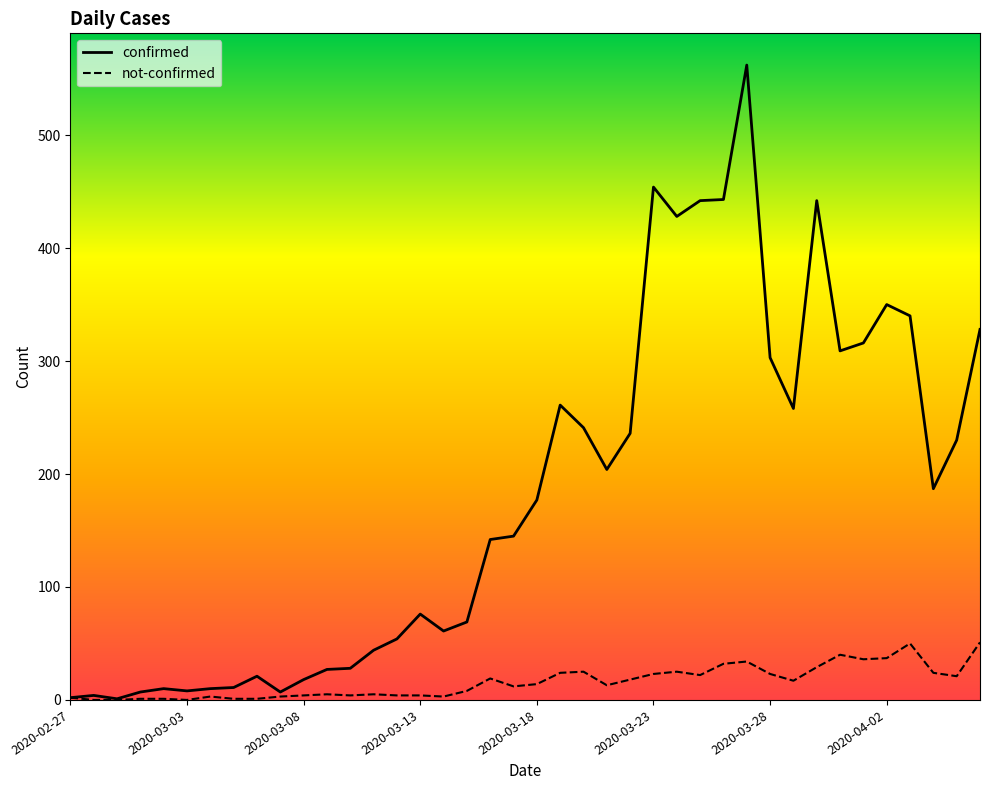

Which series has the largest range (max minus min)?

confirmed